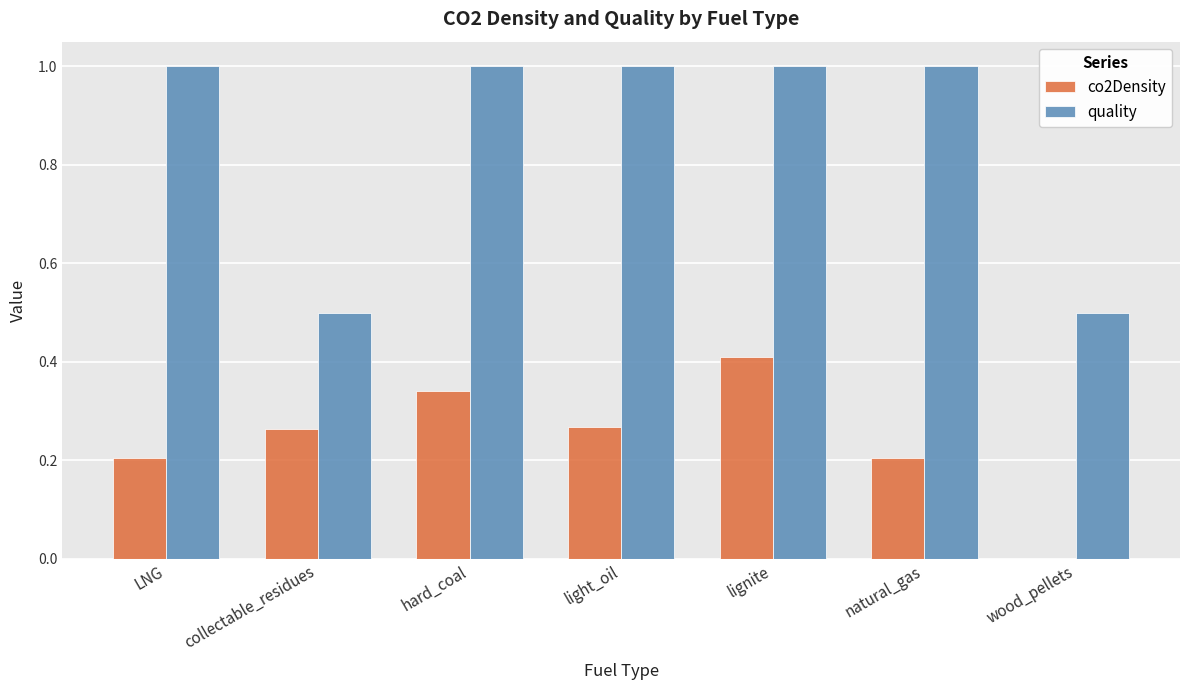

What is the sum of all quality values?

6.0